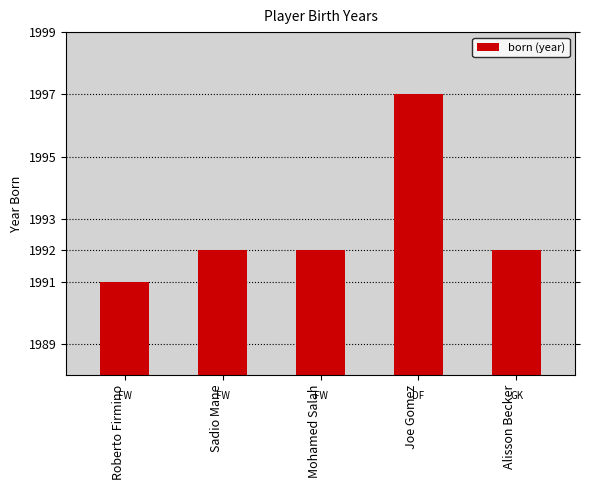

What is the maximum value shown in the chart?

1997